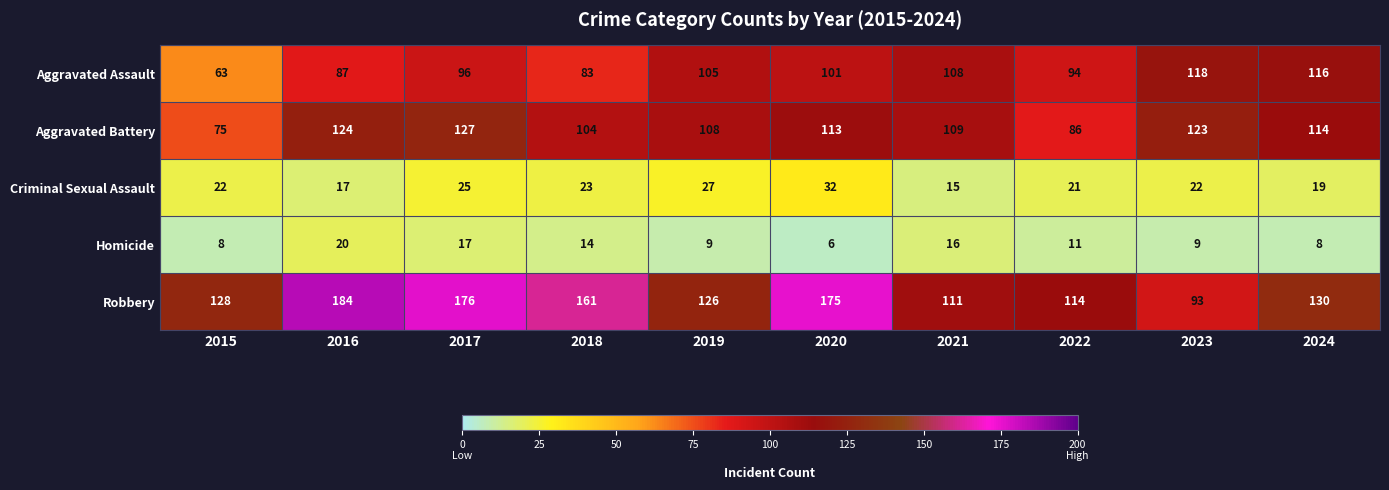

True or false: Homicide has a value of 16 at 2023.

False